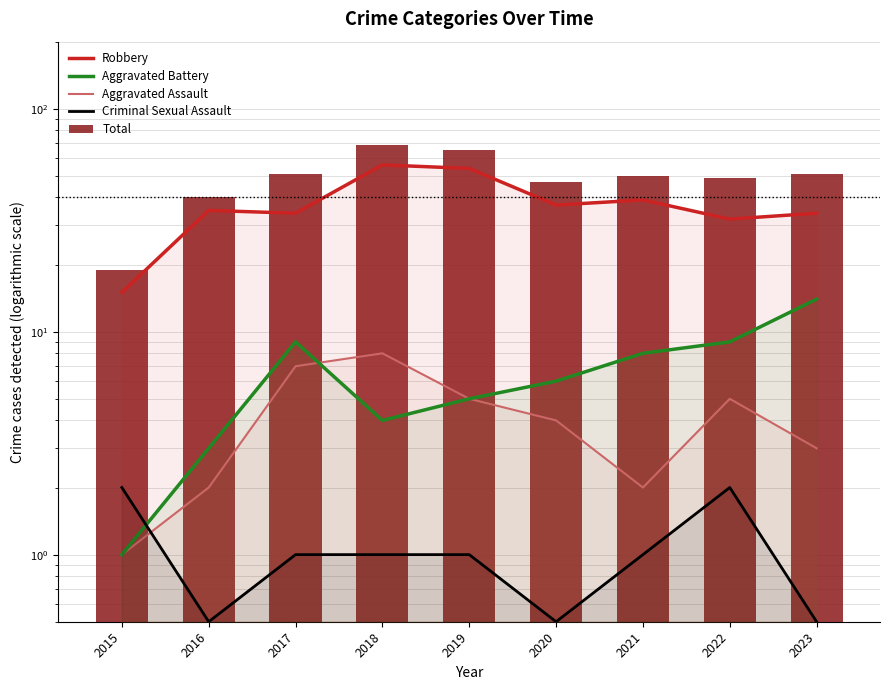

What are all the series names shown in the legend?

Robbery, Aggravated Battery, Aggravated Assault, Criminal Sexual Assault, Total